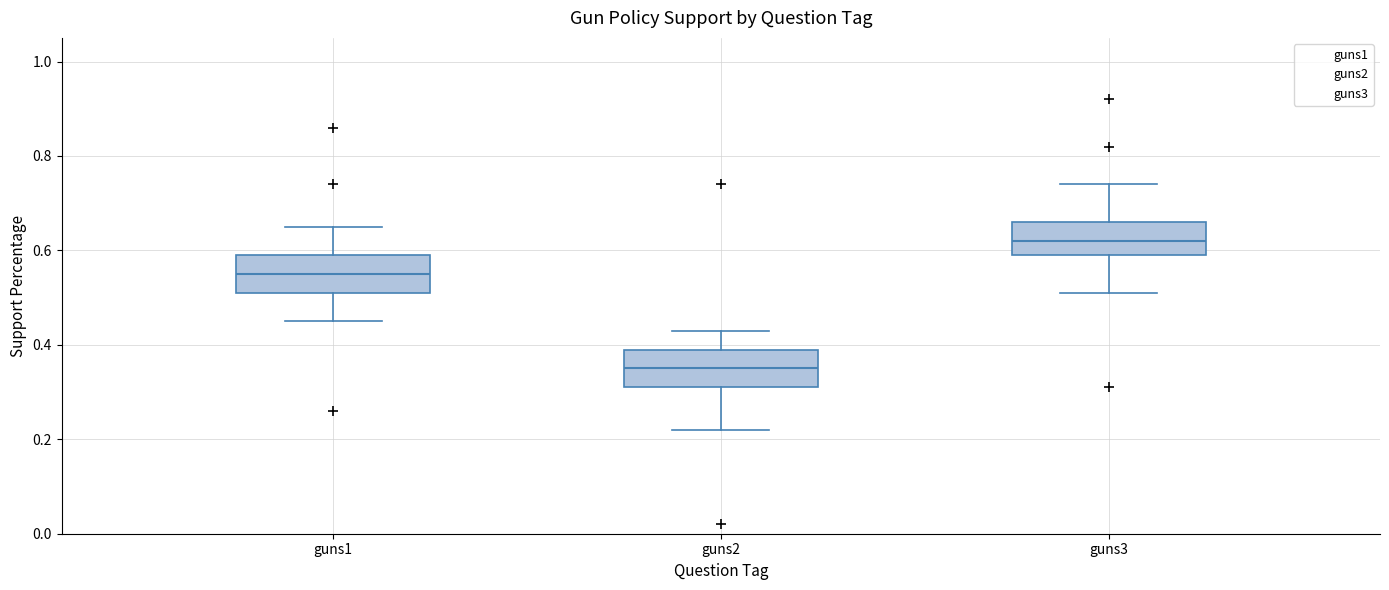

Which box's median line is the lowest?

guns2